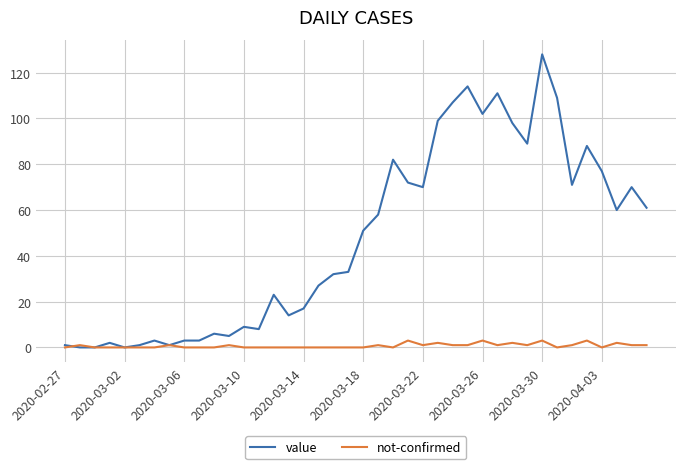

Rank the series by their maximum value, from highest to lowest.

value, not-confirmed